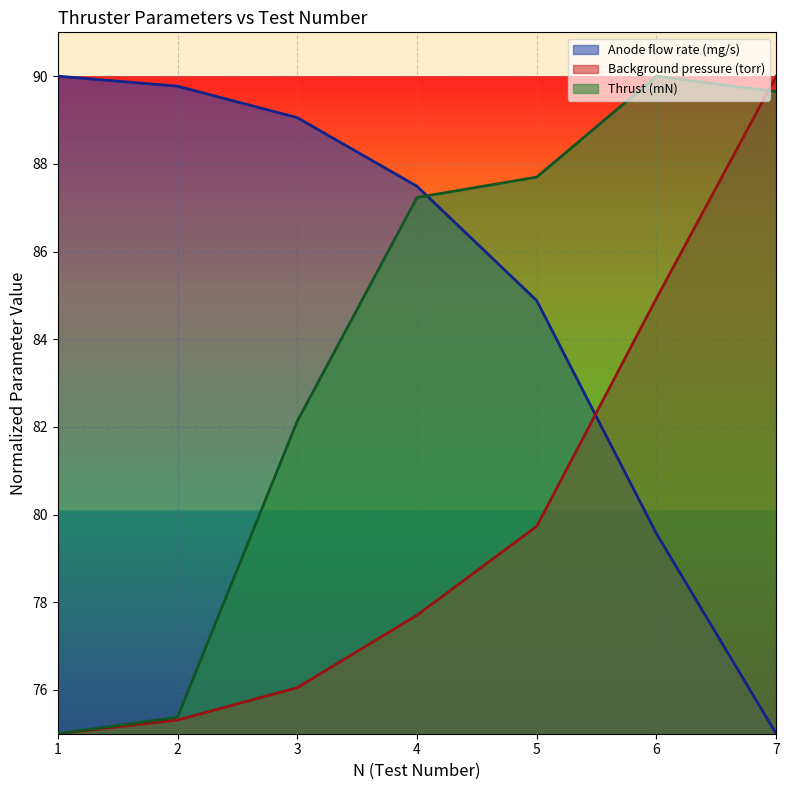

Reading right to left, extract all data points from this chart.

Anode flow rate (mg/s): 75.0	79.6	84.9	87.5	89.1	89.8	90.0
Background pressure (torr): 90.0	84.9	79.7	77.7	76.1	75.3	75.0
Thrust (mN): 89.6	90.0	87.7	87.2	82.1	75.4	75.0